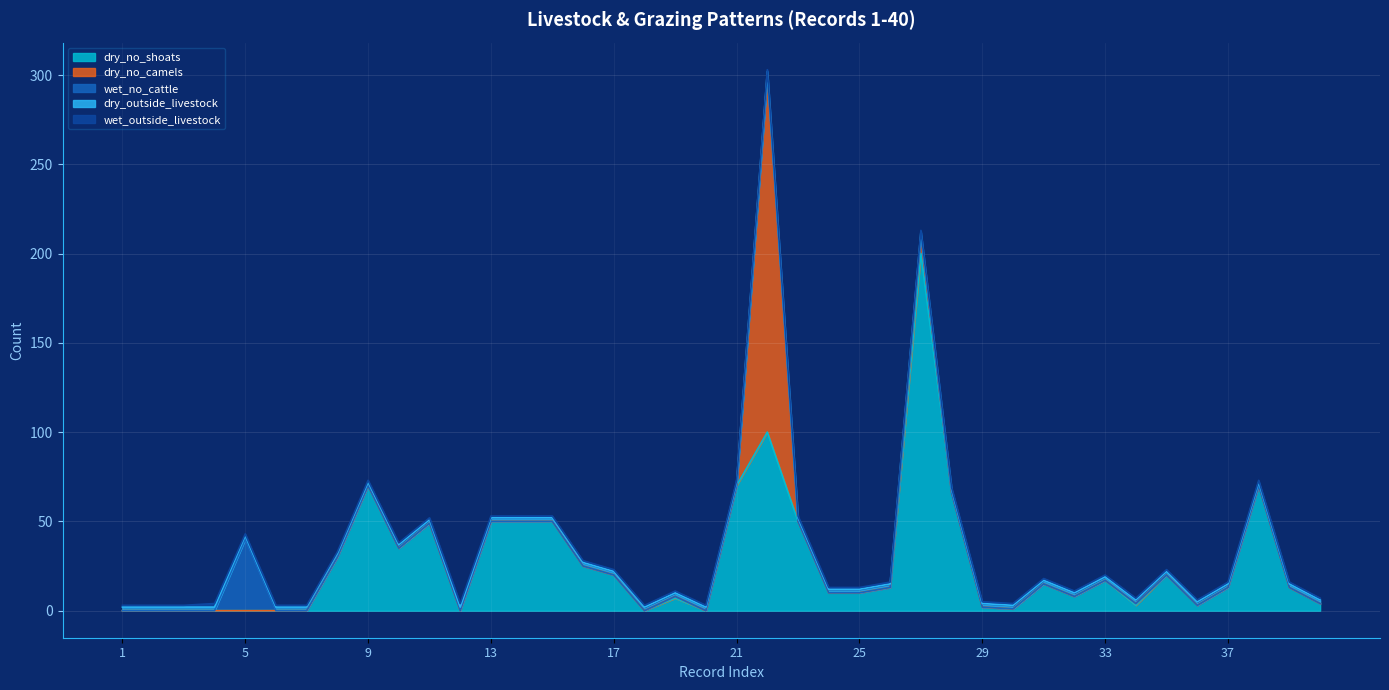

True or false: dry_no_camels has a value of 0 at 29.

True